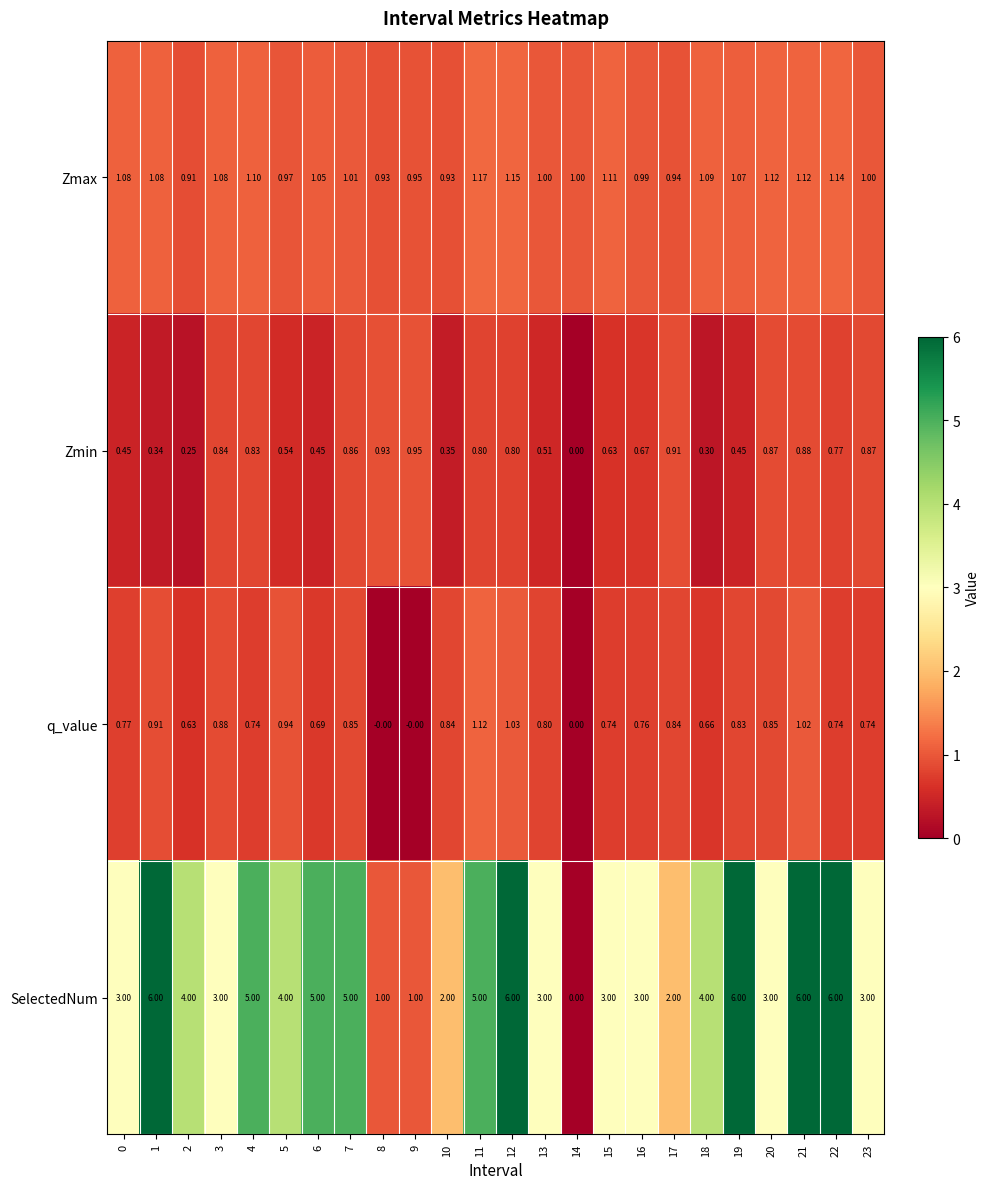

Is the value of Zmax at 21 greater than the value of SelectedNum at 18?

No